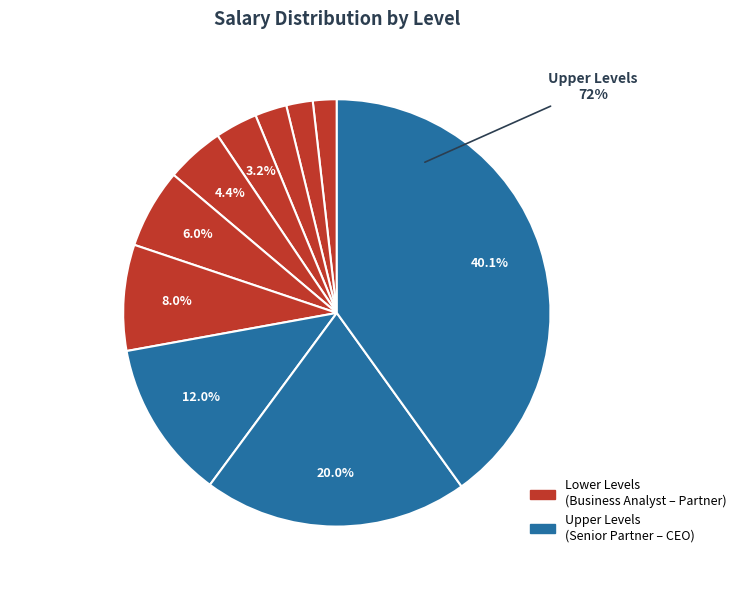

How many slices are in this pie chart?

10